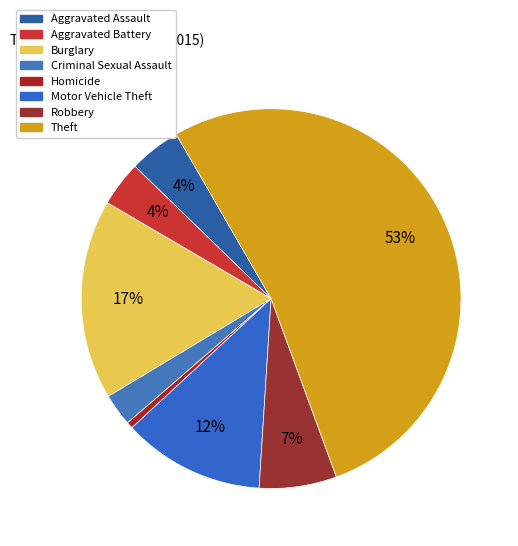

Which category has the biggest portion of the pie?

Theft